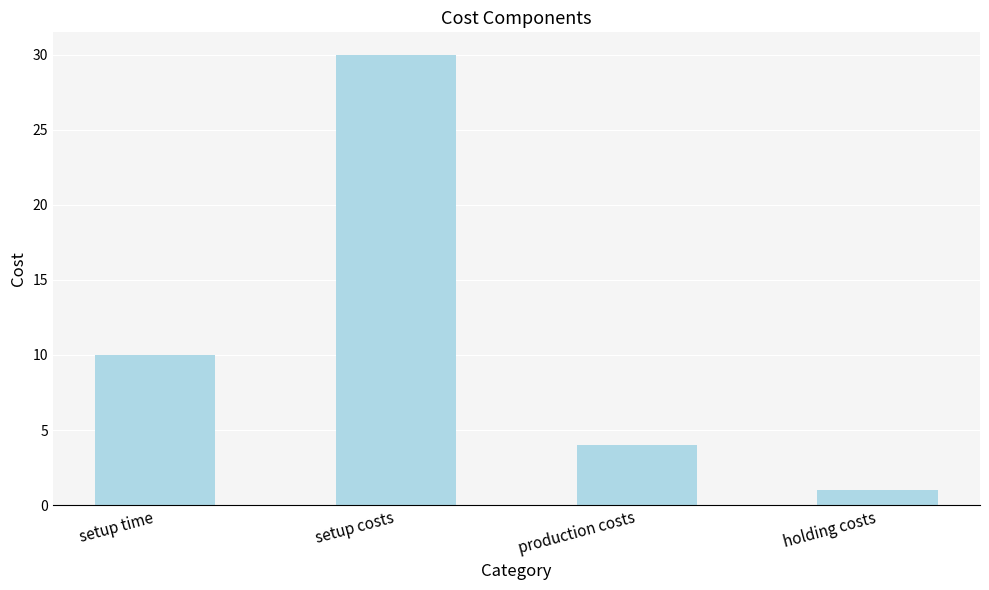

Between setup time and setup costs, which is larger?

setup costs